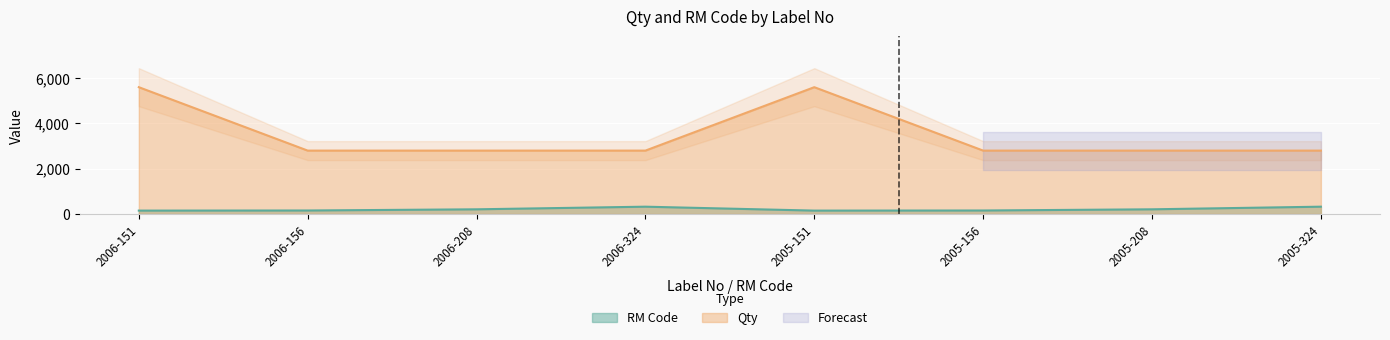

Between 2005-156 and 2005-208, which series saw the biggest shift?

RM Code